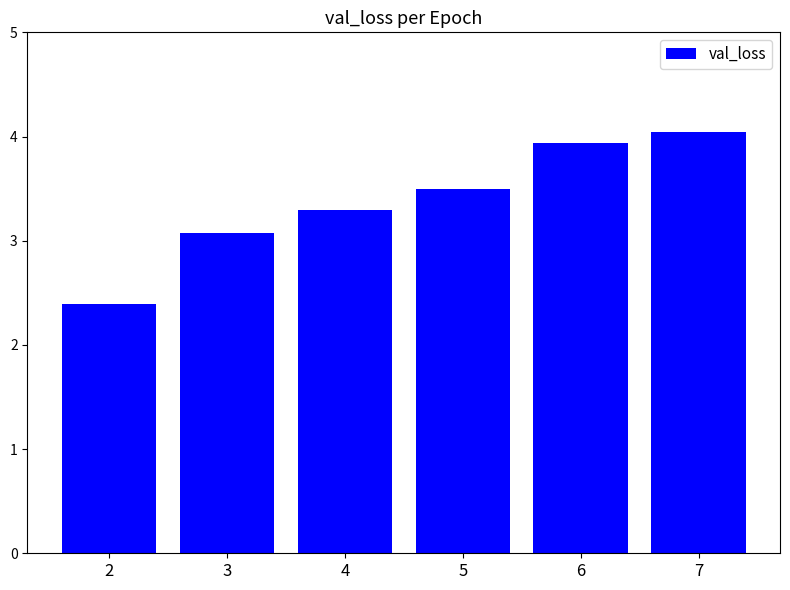

What is the average value?

3.4